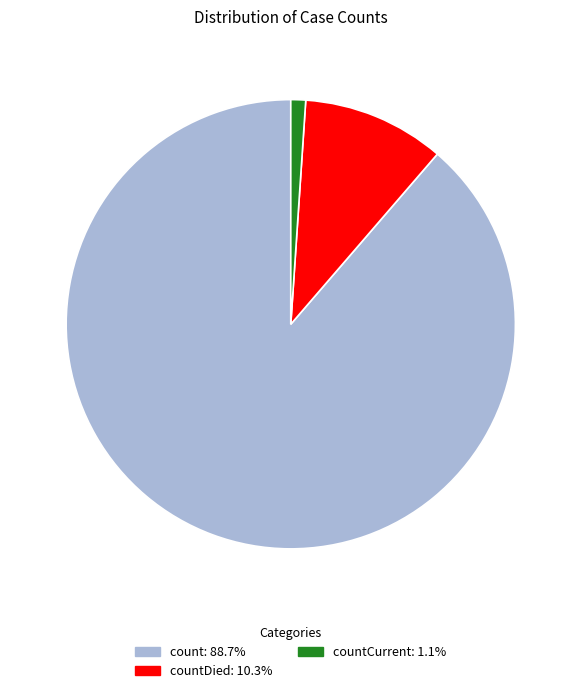

Is there any slice that represents more than half of the pie?

Yes